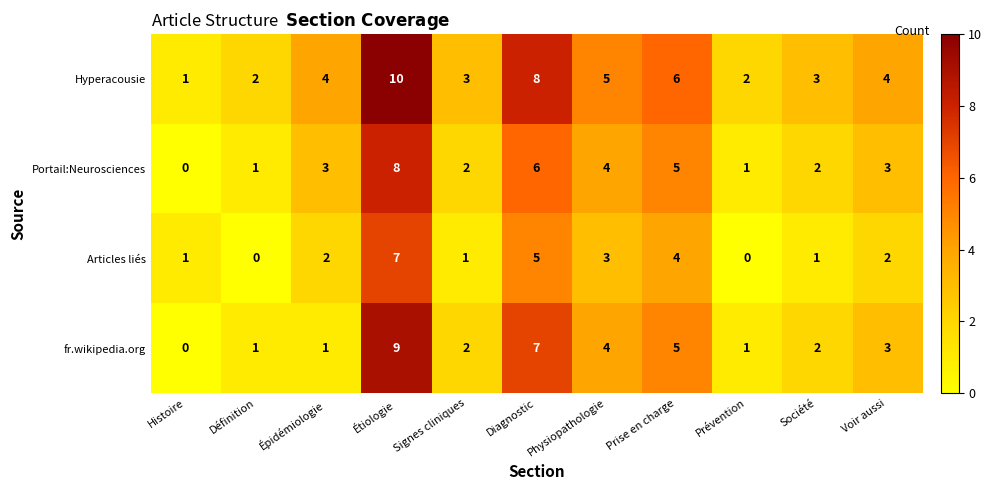

What is the difference between the highest and lowest values at Épidémiologie?

3